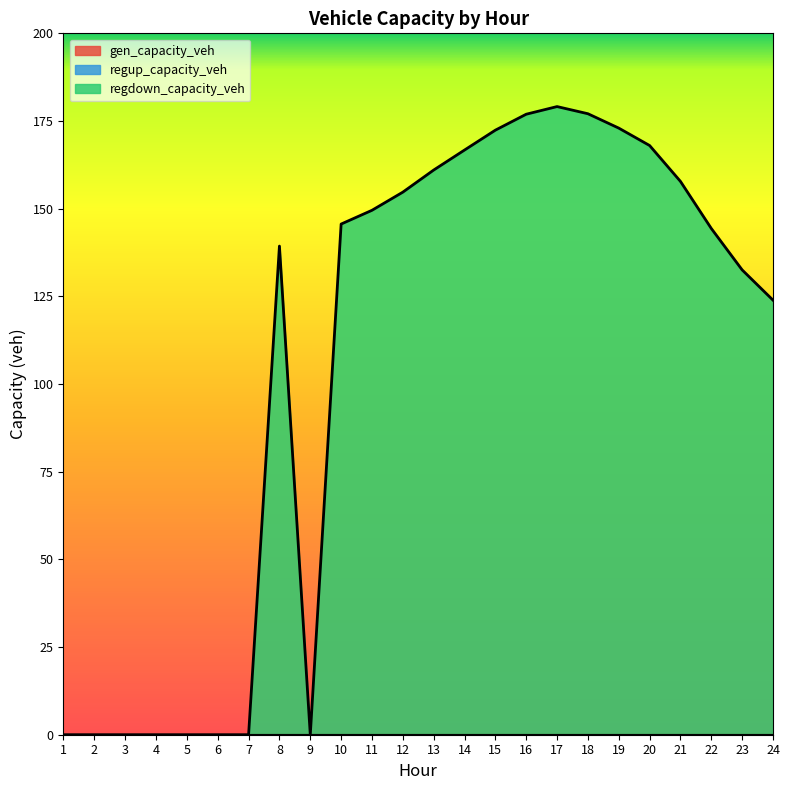

True or false: regdown_capacity_veh and regup_capacity_veh cross at least once.

False